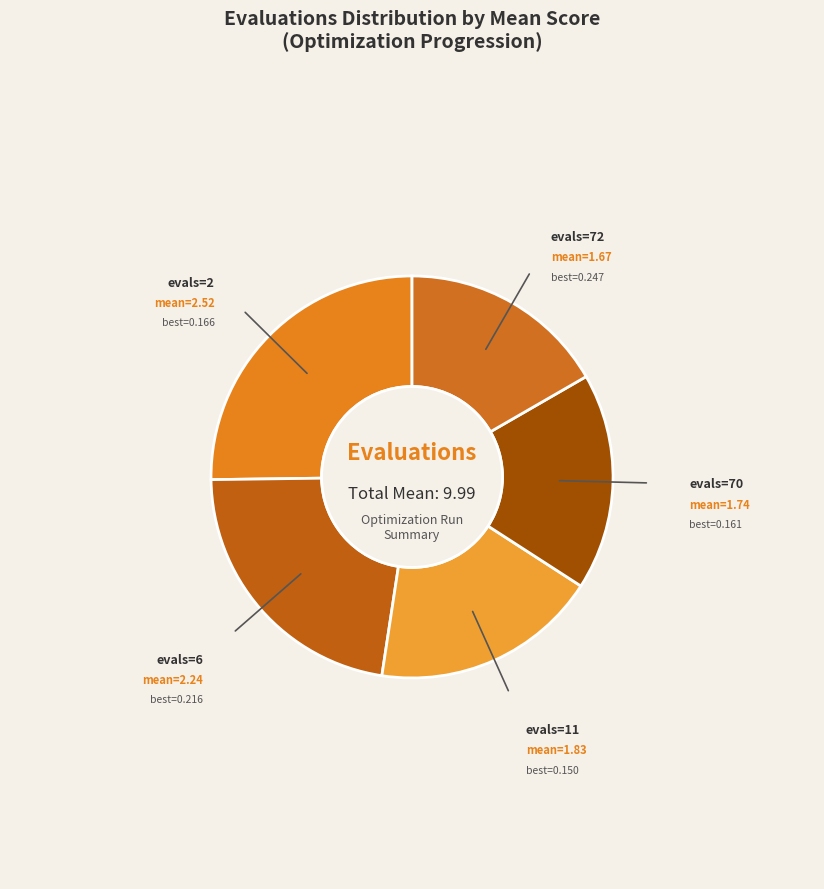

How many segments does this pie chart have?

5